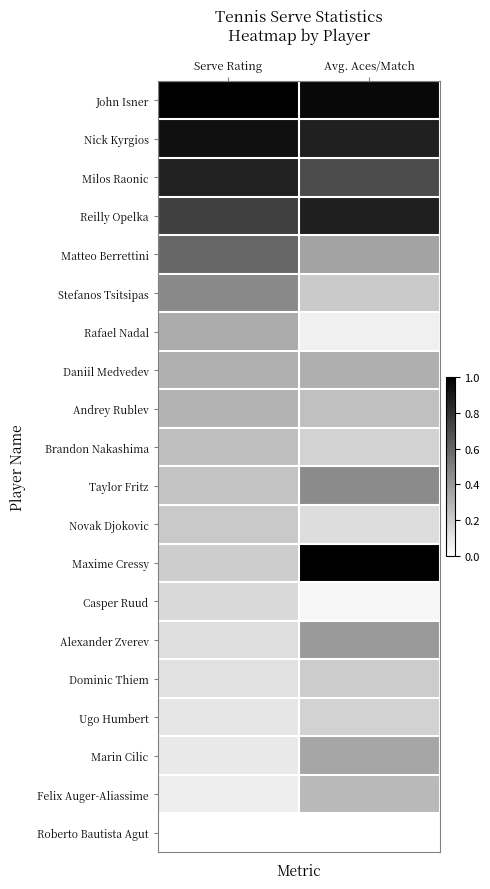

What is the spread (max minus min) of values at Serve Rating?

1.0